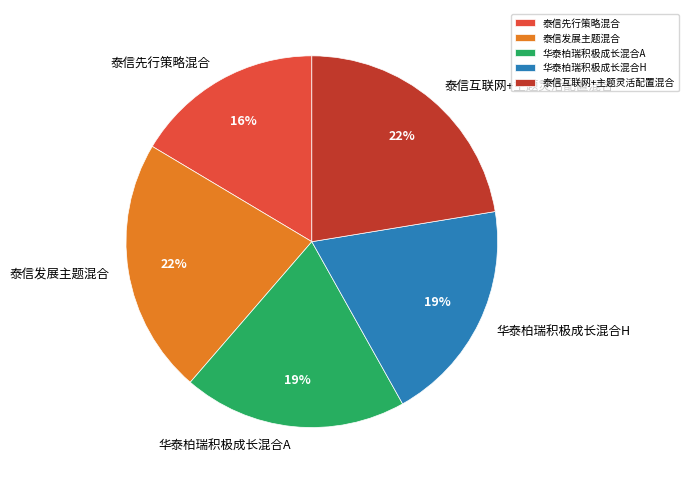

To the nearest percent, what is the average slice percentage?

20%